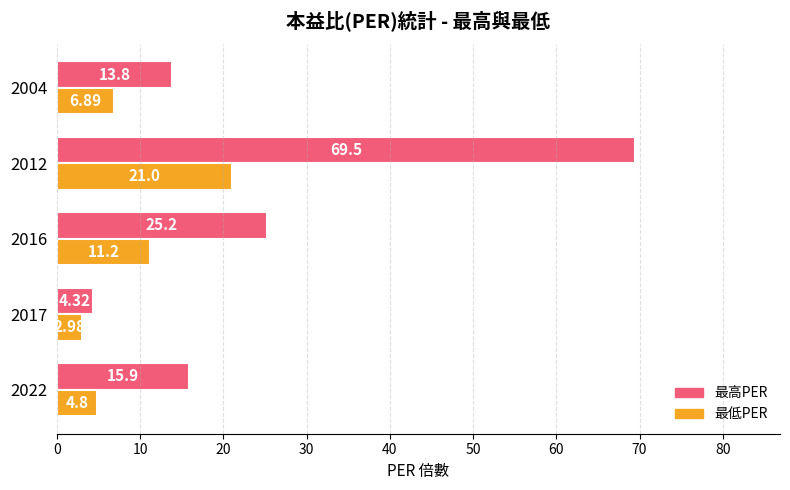

Rank the series by their average value, from highest to lowest.

最高PER, 最低PER